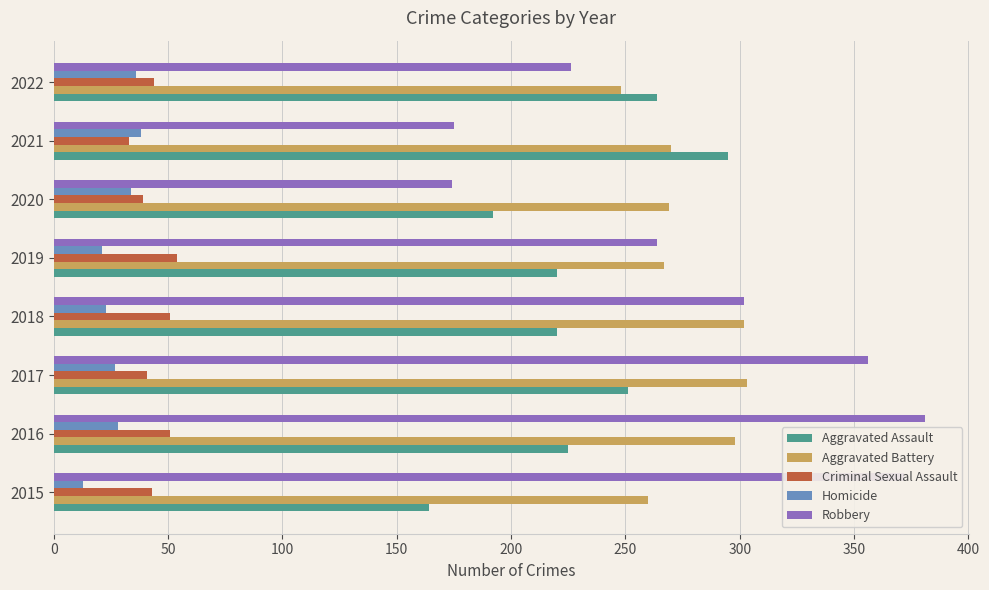

What is the difference between the highest and lowest values at 2017?

329